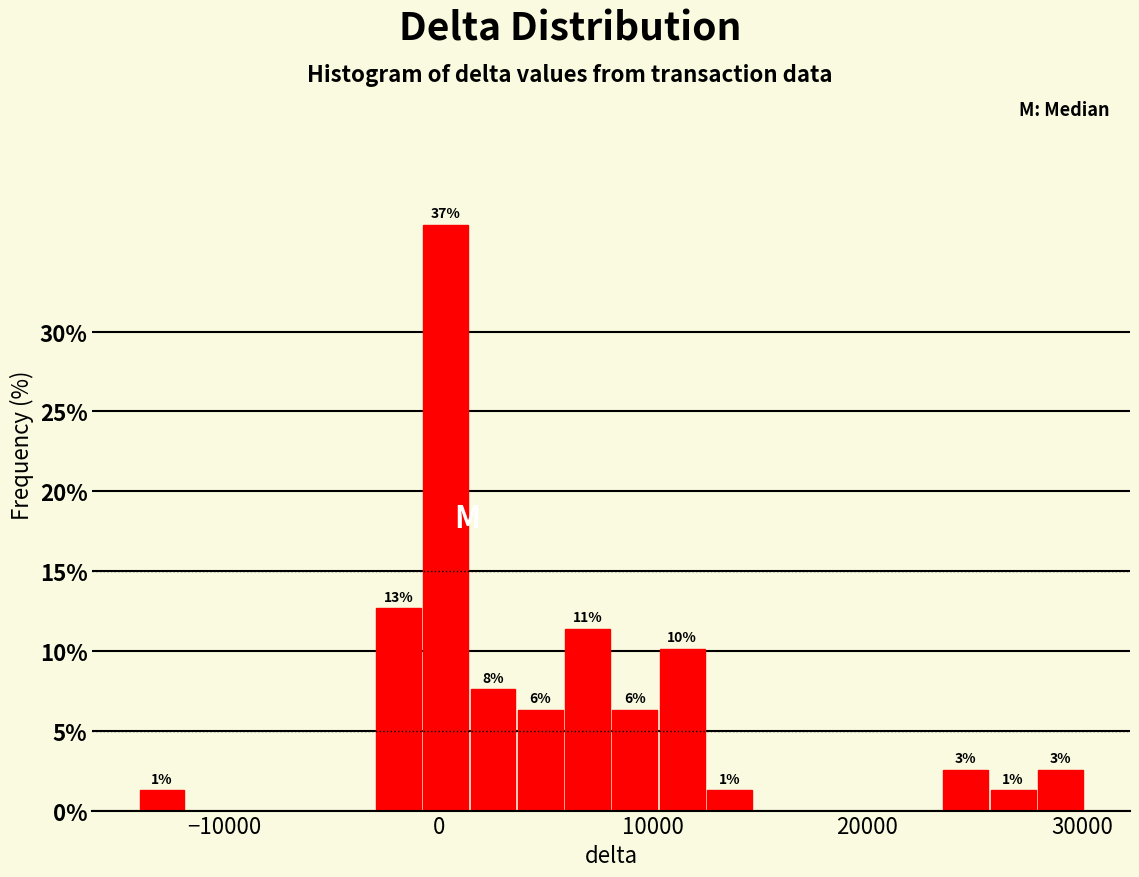

Read against the x-axis, roughly where is the centre of the tallest bar?

0